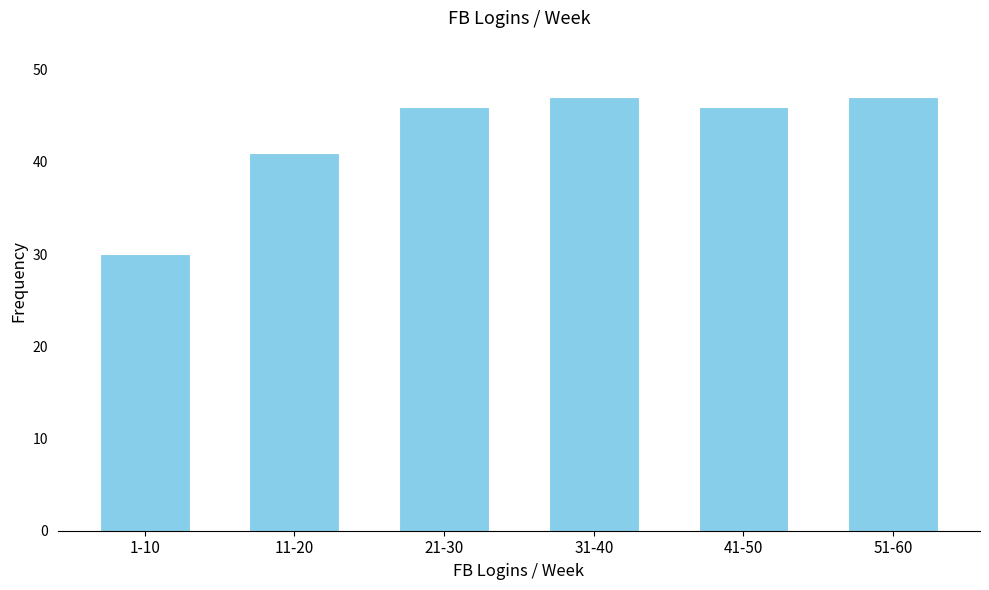

Reading left to right, what are all the values shown in this chart?

30	41	46	47	46	47